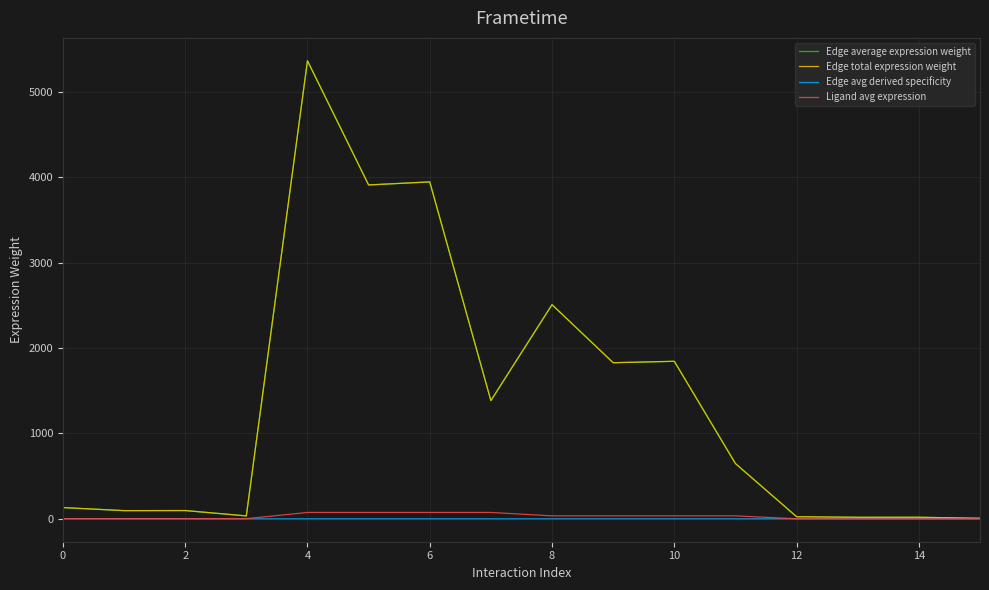

Does the chart have visible grid lines?

Yes